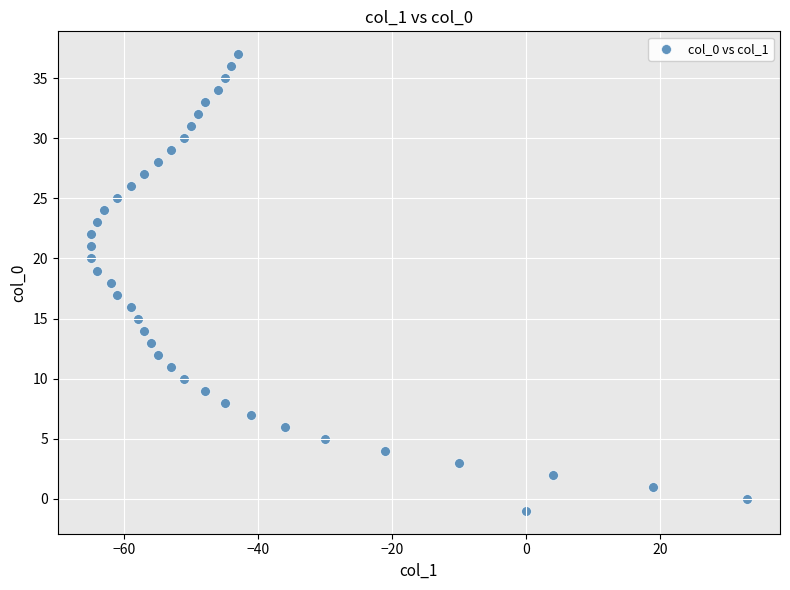

What is the range of X values (max minus min)?

98